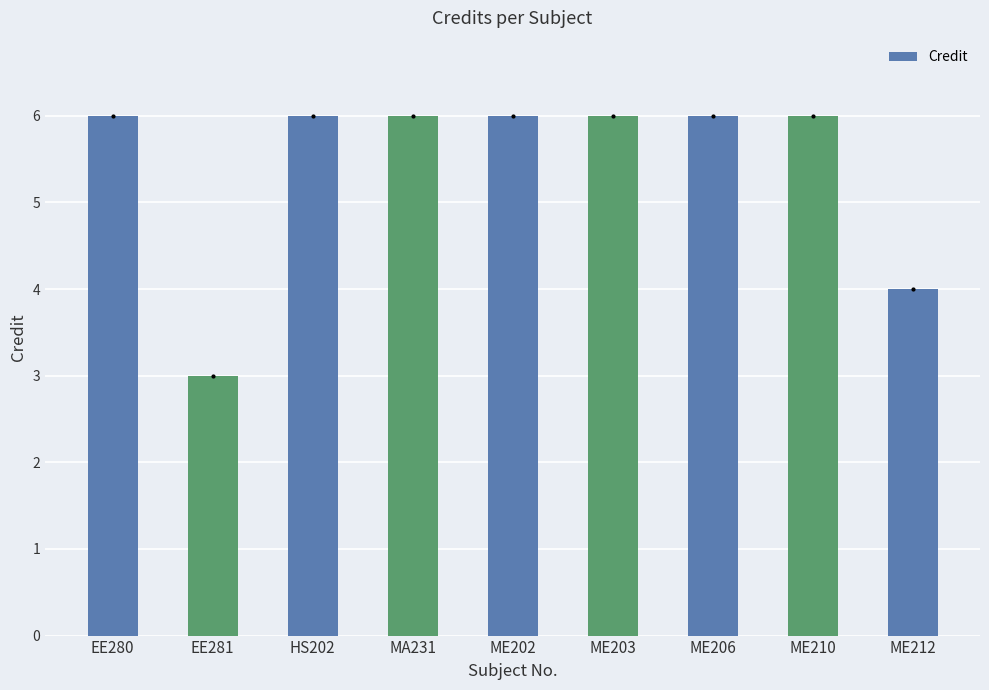

What is the maximum value shown in the chart?

6